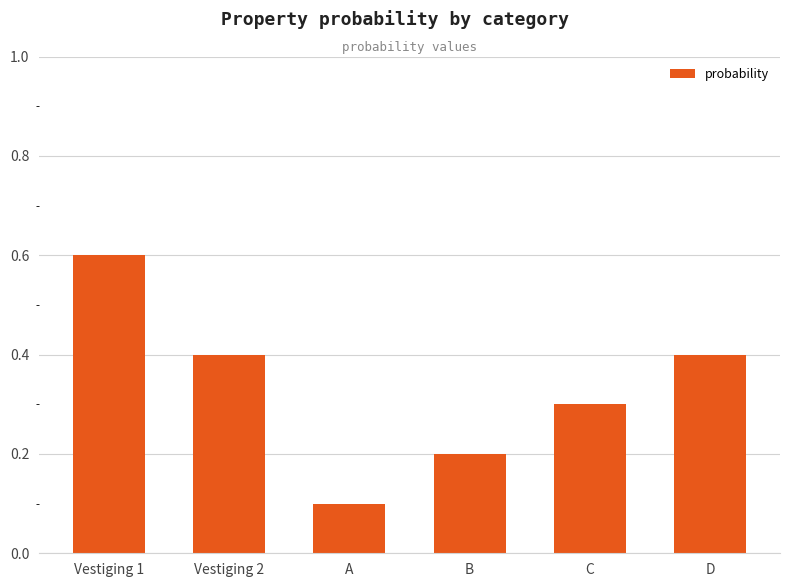

What is the maximum value shown in the chart?

0.6